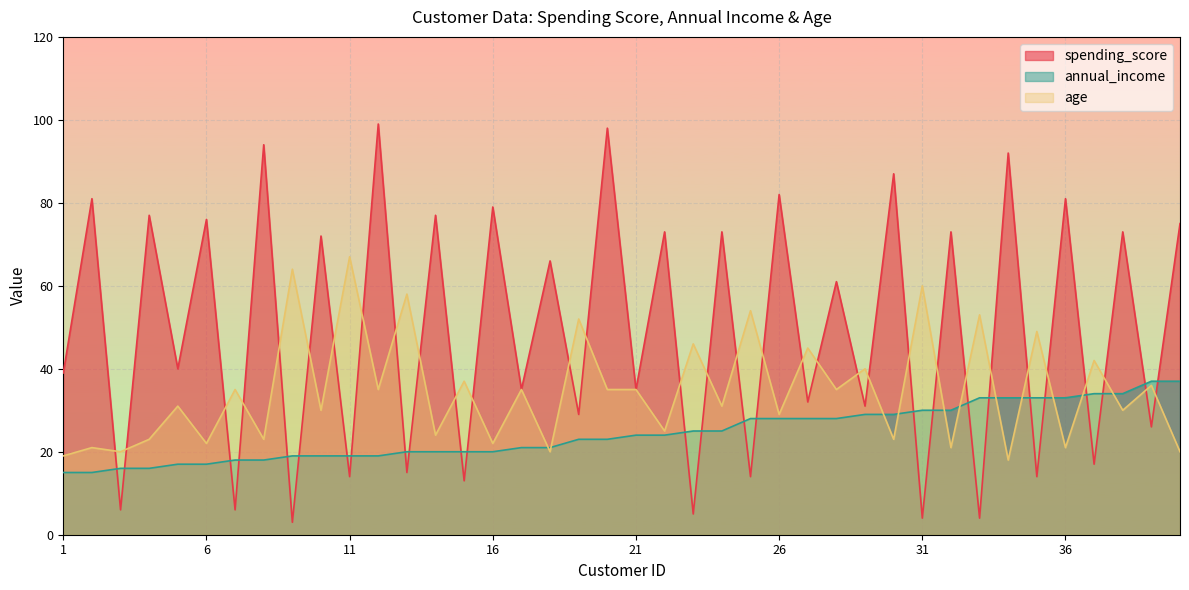

How many distinct data groups are displayed?

3